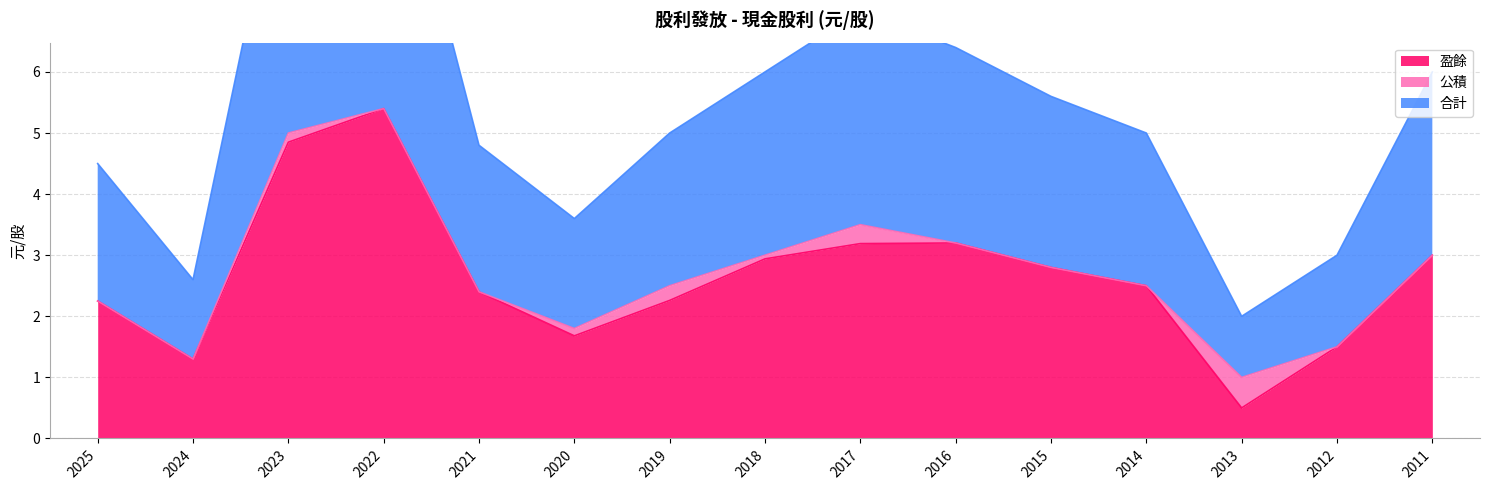

The value of 盈餘 at 2016 is 4.4. True or false?

False